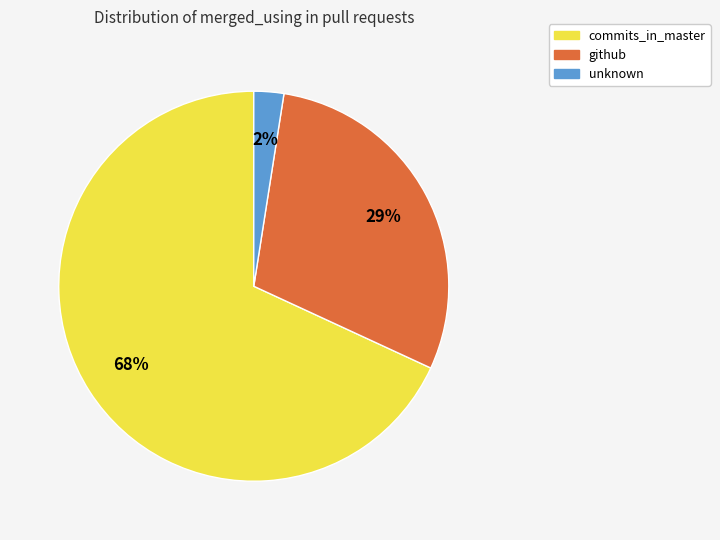

What is the smallest slice in the pie chart?

unknown